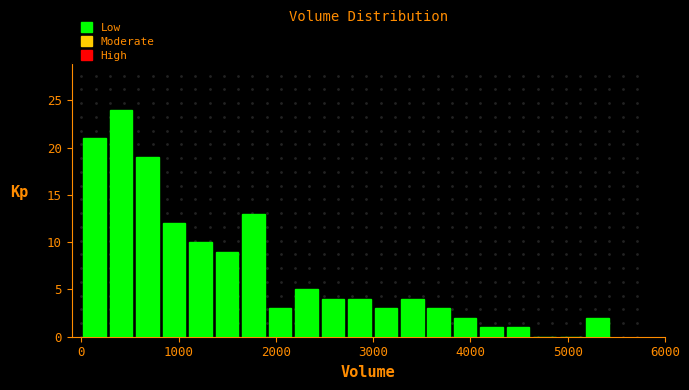

Read against the x-axis, roughly where is the centre of the tallest bar?

400